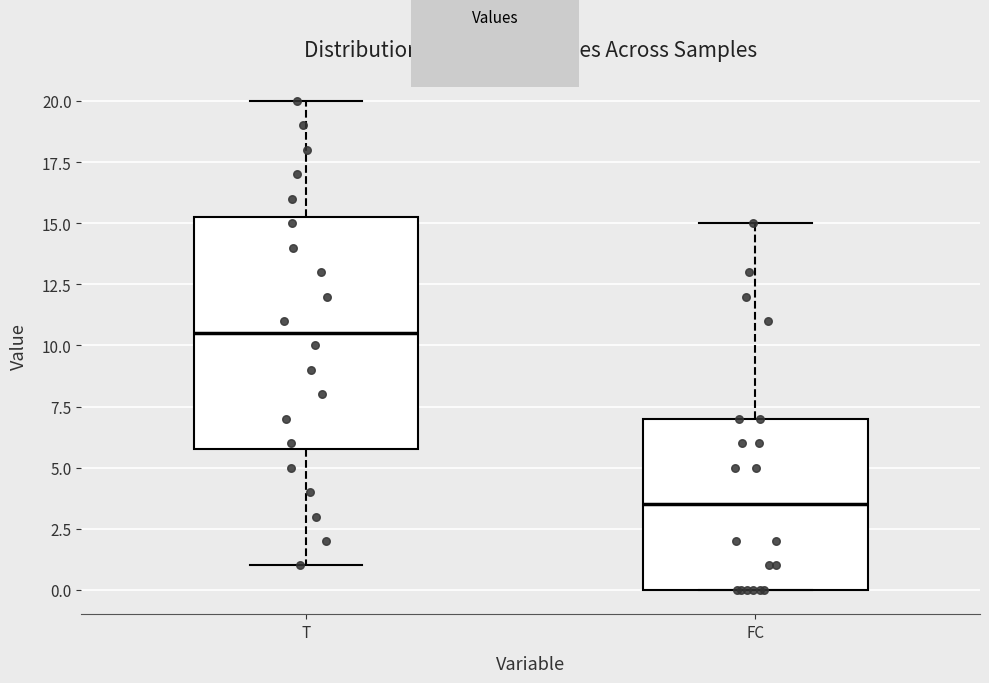

Reading left to right, read every box against the y-axis: the position of its median line, the range the box covers, and the ends of its whiskers. The values are not printed on the chart, so give them approximately, as read against the axis.

T: median 10.5, box 6.0 to 15.5, whiskers 1.0 to 20.0
FC: median 3.5, box 0.0 to 7.0, whiskers 0.0 to 15.0